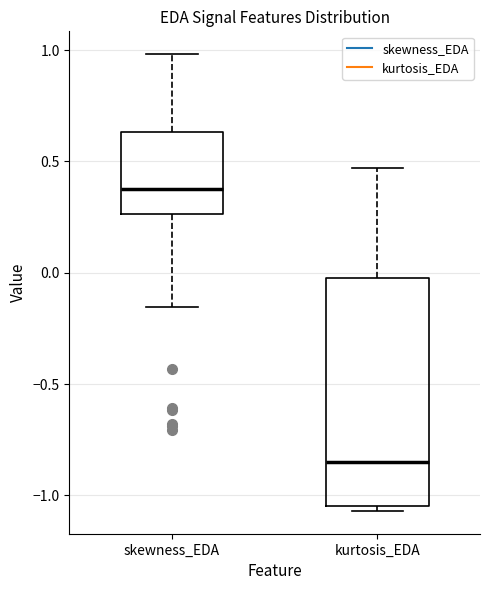

Reading left to right, transcribe this box plot: for each box, give where its median line is, the range the box spans, and where its two whiskers end, as read against the y-axis. The values are not printed on the chart, so give them approximately, as read against the axis.

skewness_EDA: median 0.35, box 0.25 to 0.65, whiskers -0.15 to 1.00
kurtosis_EDA: median -0.85, box -1.05 to 0.00, whiskers -1.05 (just below the box's lower edge) to 0.45